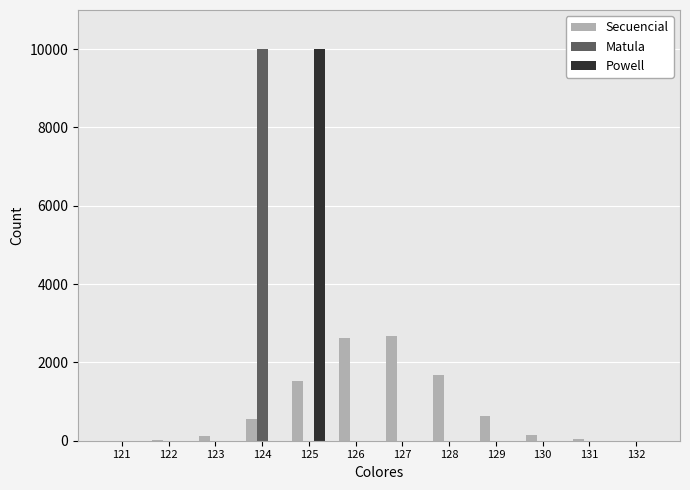

Between 129 and 132, which series saw the biggest shift?

Secuencial